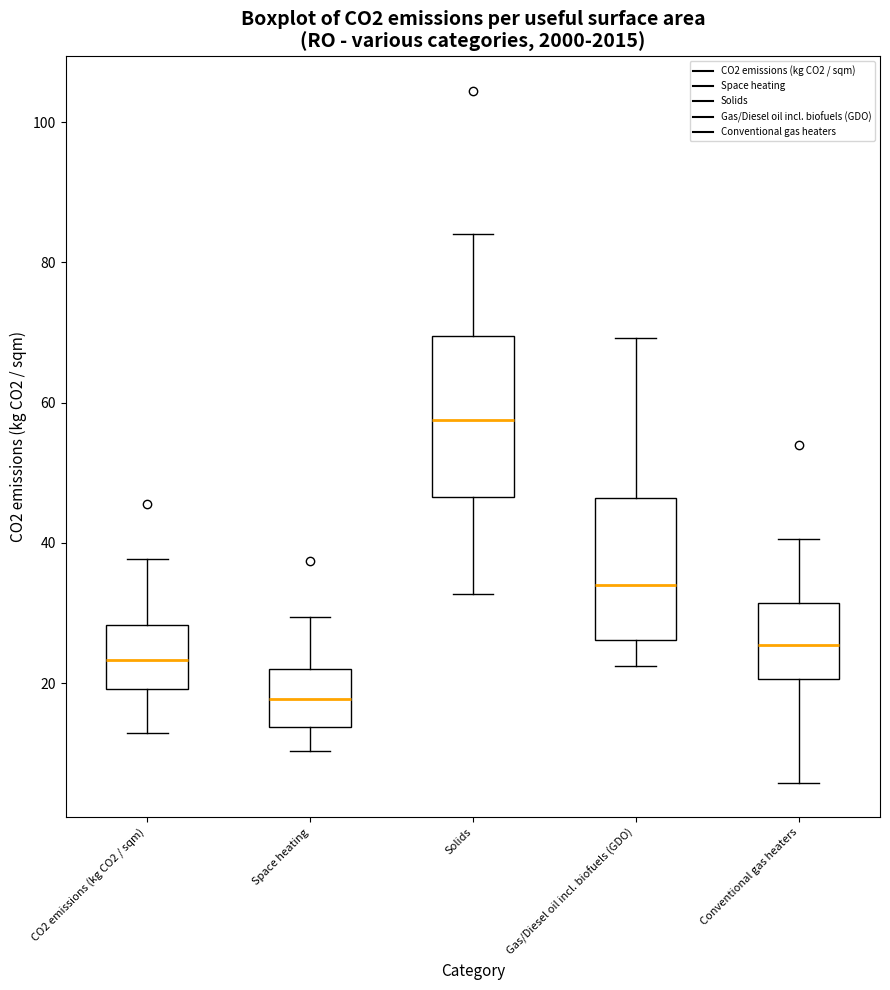

Which box is the tallest, from its lower edge to its upper edge?

Solids